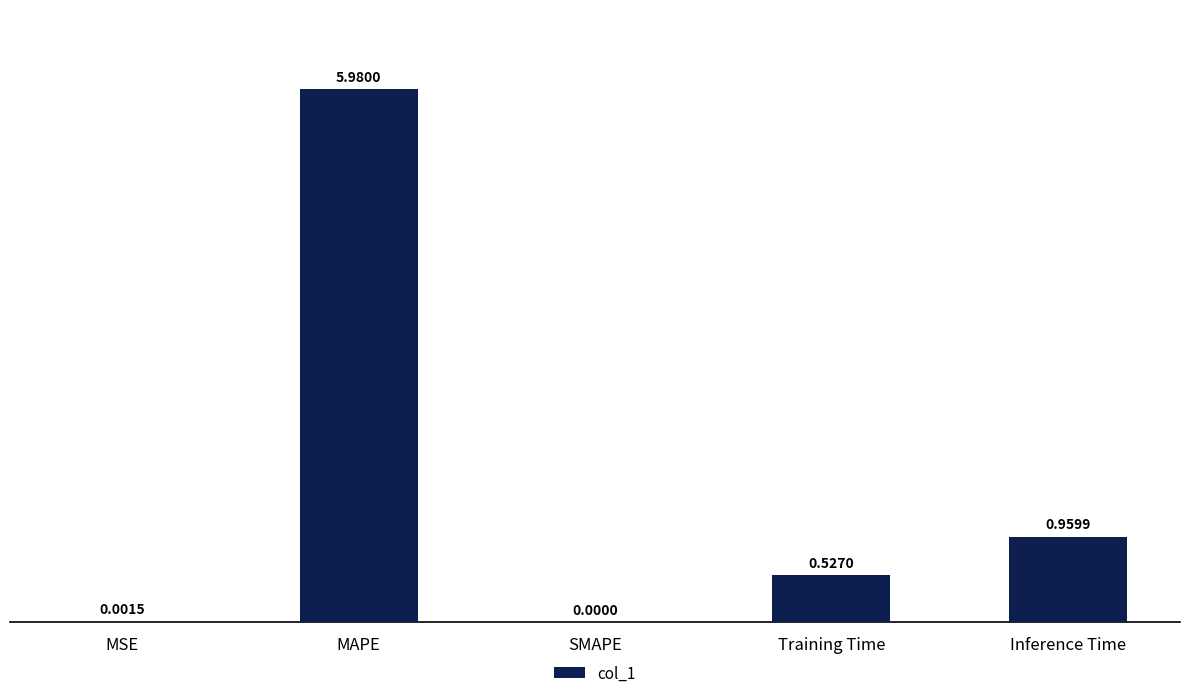

What is the sum of the values at MAPE and MSE?

6.0